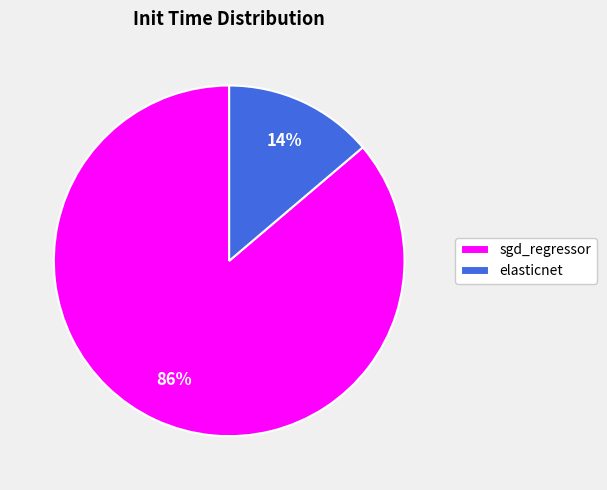

To the nearest percent, what is the difference between the sgd_regressor and elasticnet slice percentages?

72%